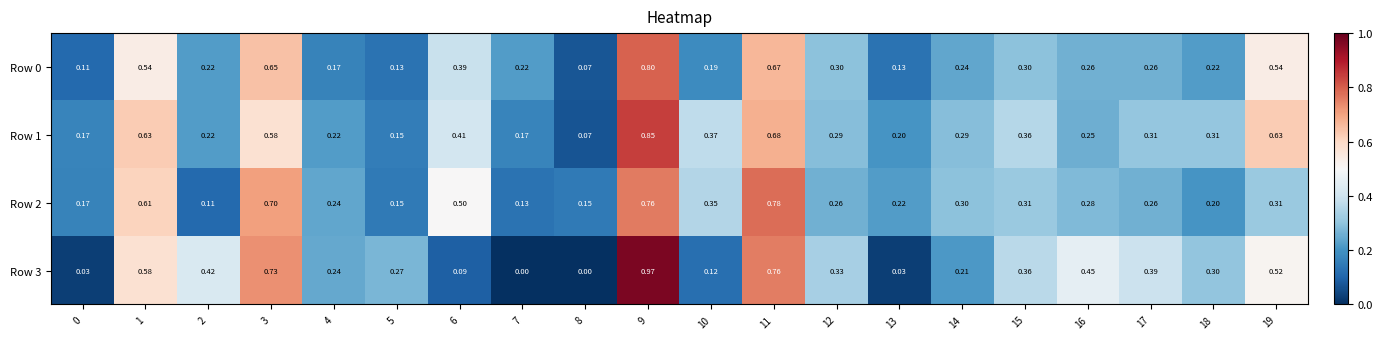

Which series has the largest range (max minus min)?

Row 3